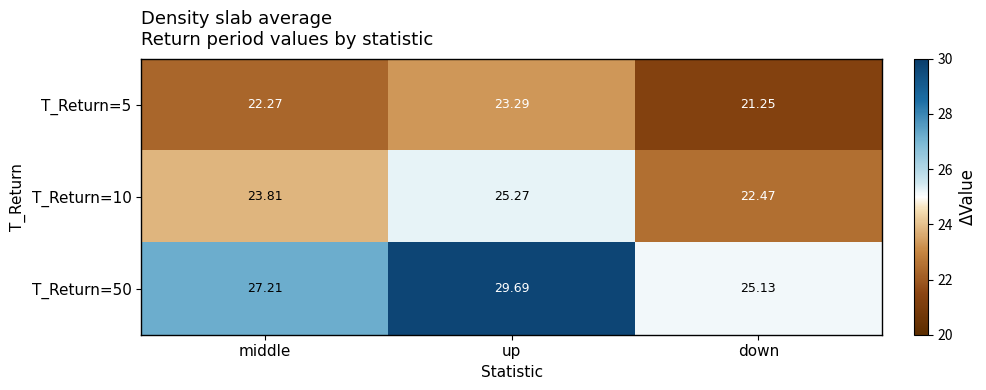

At how many categories does at least one series exceed 27?

2